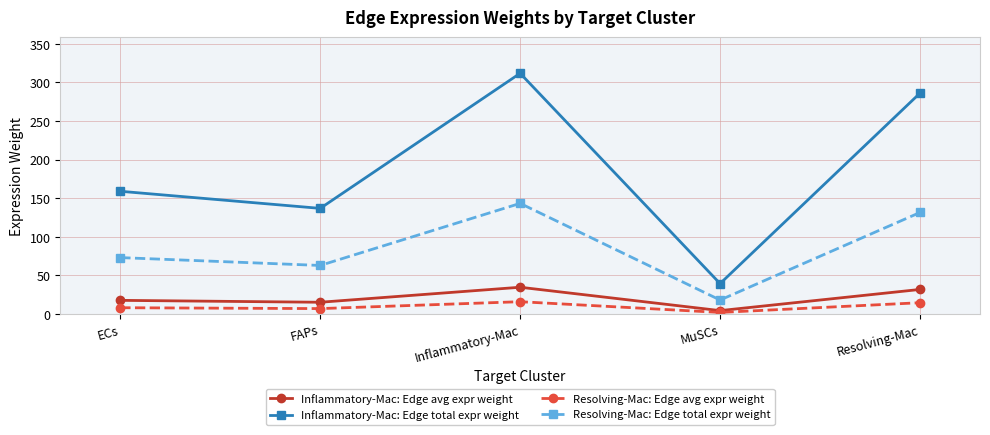

What position from the left is Resolving-Mac?

5